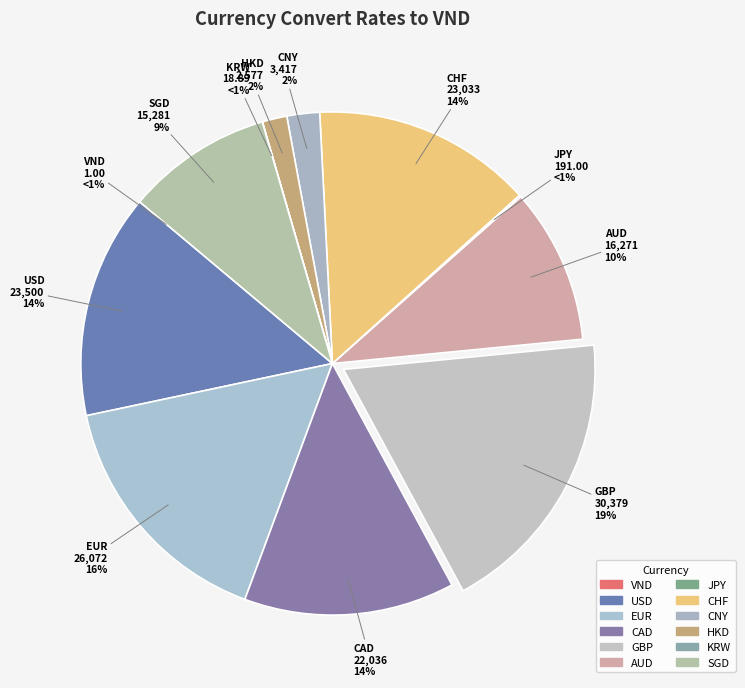

Which category has the biggest portion of the pie?

GBP